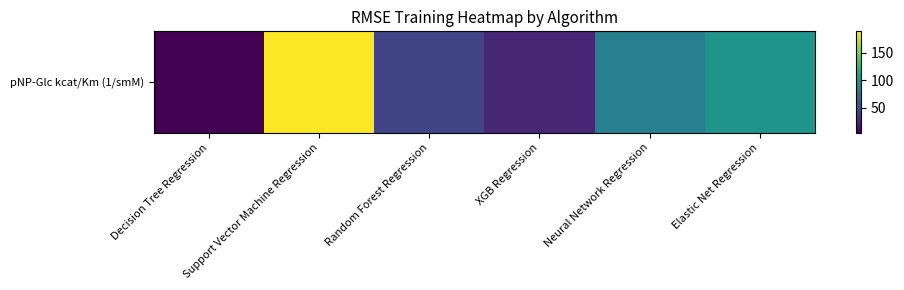

Rank the categories by value from lowest to highest.

Decision Tree Regression, XGB Regression, Random Forest Regression, Neural Network Regression, Elastic Net Regression, Support Vector Machine Regression